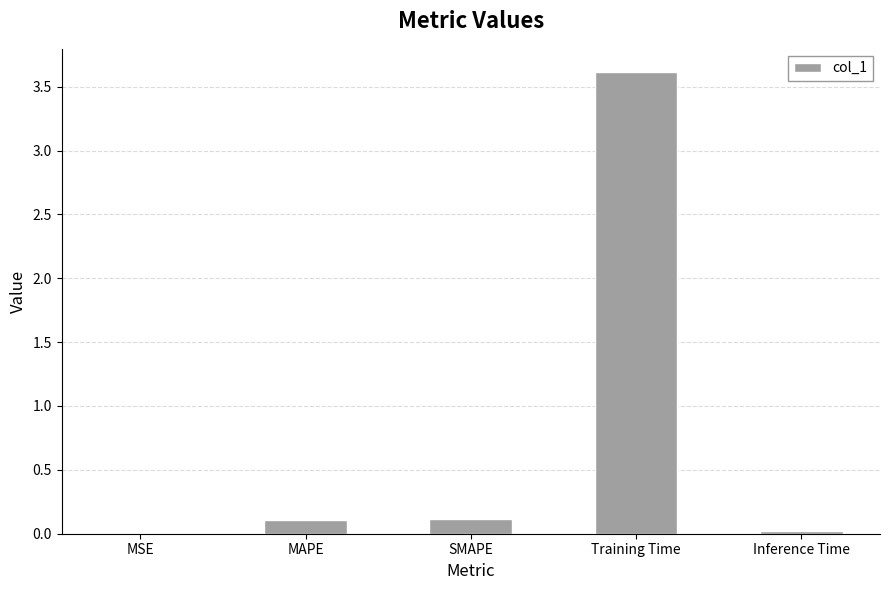

The value at Training Time is 3.6. True or false?

True